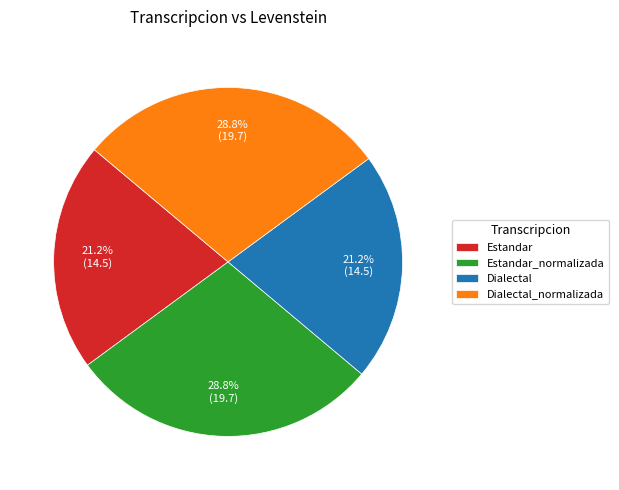

How many slices are in this pie chart?

4